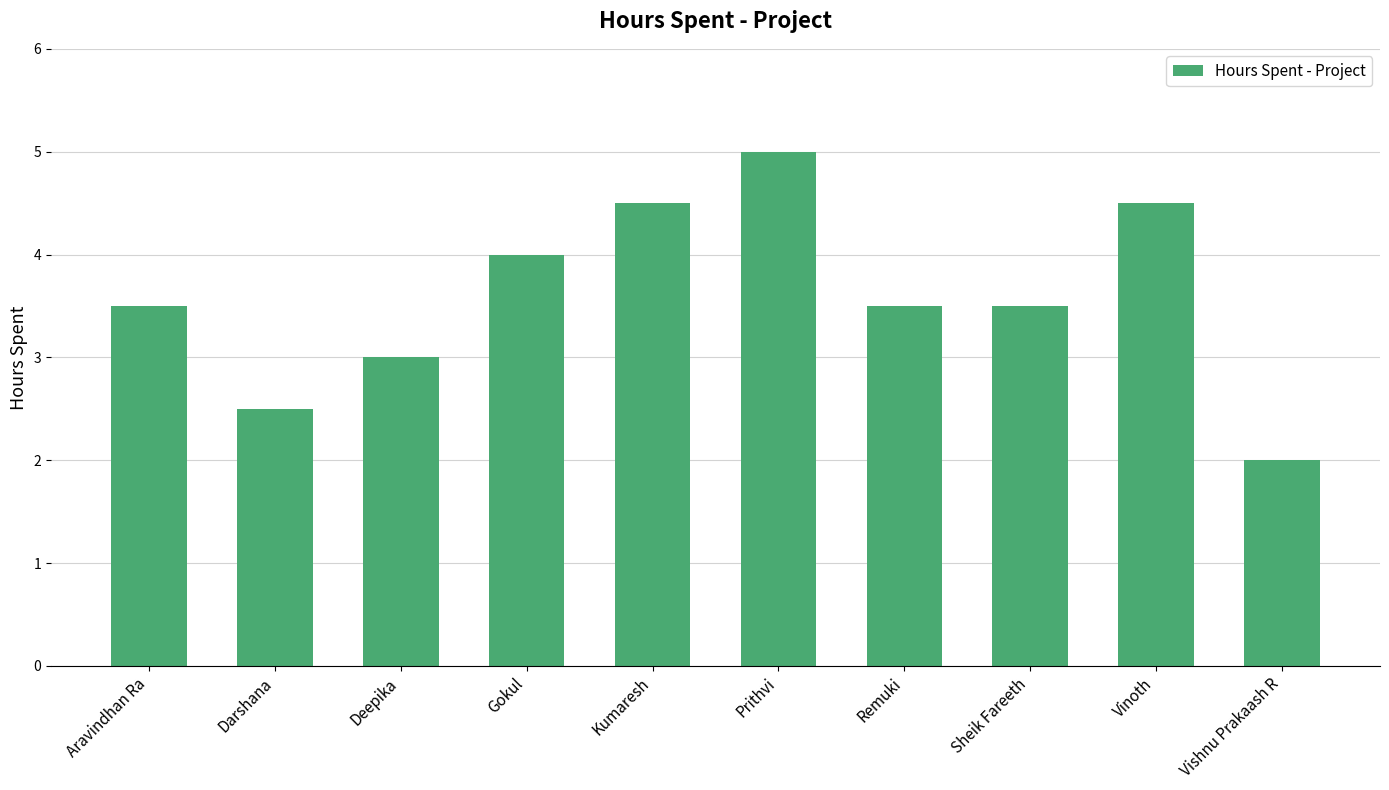

The chart shows a value of 4.5 at Vinoth. True or false?

True